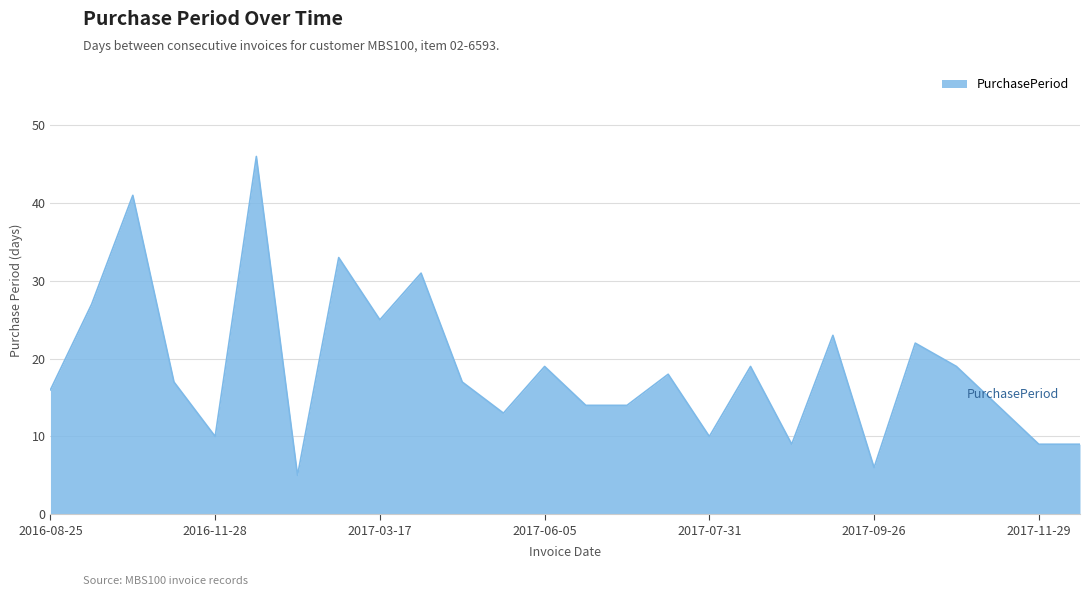

What is the difference between the maximum and minimum values?

41